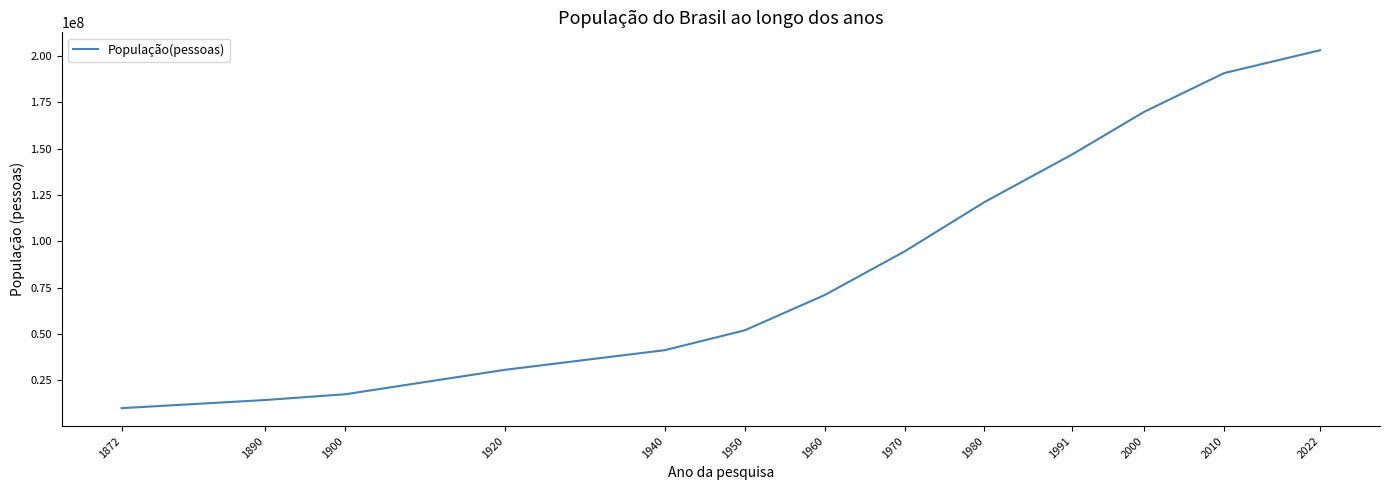

Rank the categories by value from highest to lowest.

2022, 2010, 2000, 1991, 1980, 1970, 1960, 1950, 1940, 1920, 1900, 1890, 1872